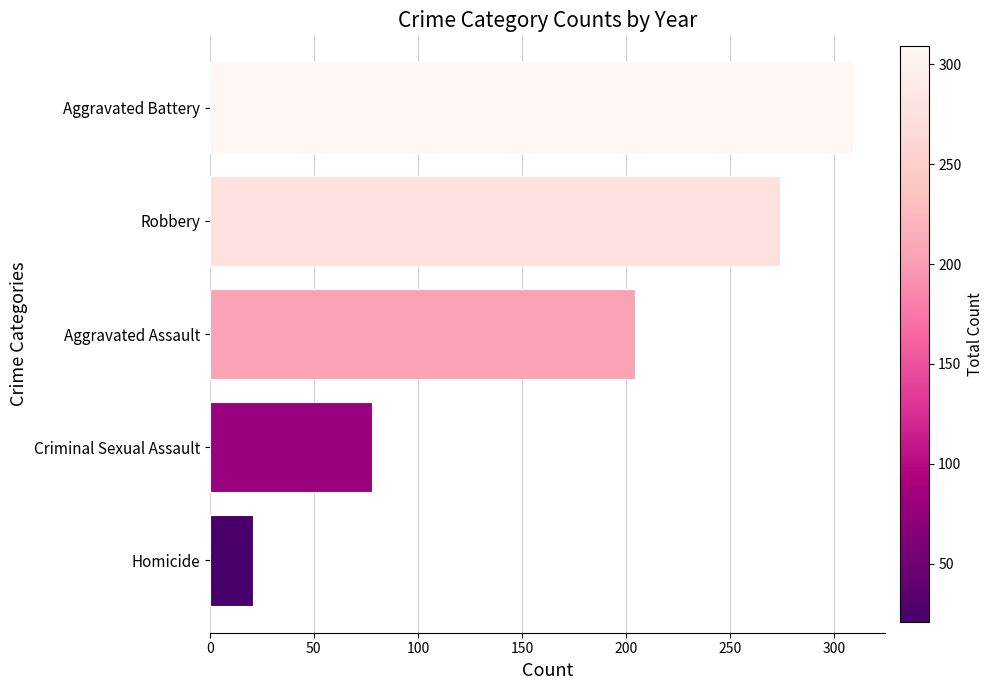

Rank the categories by value from highest to lowest.

Aggravated Battery, Robbery, Aggravated Assault, Criminal Sexual Assault, Homicide